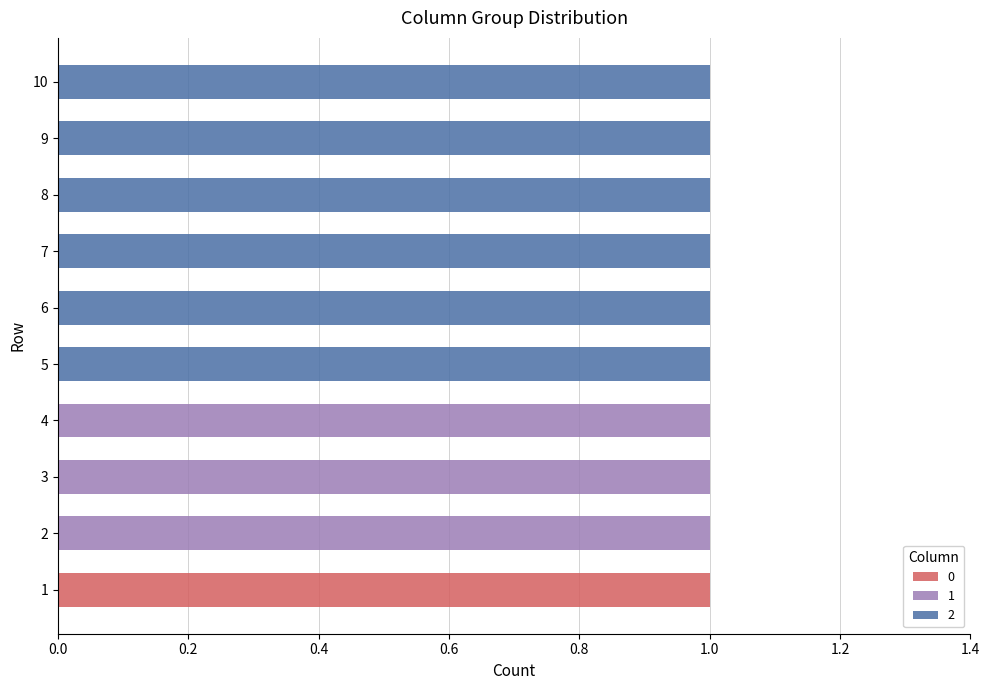

The value of 2 at 8 is 0. True or false?

False